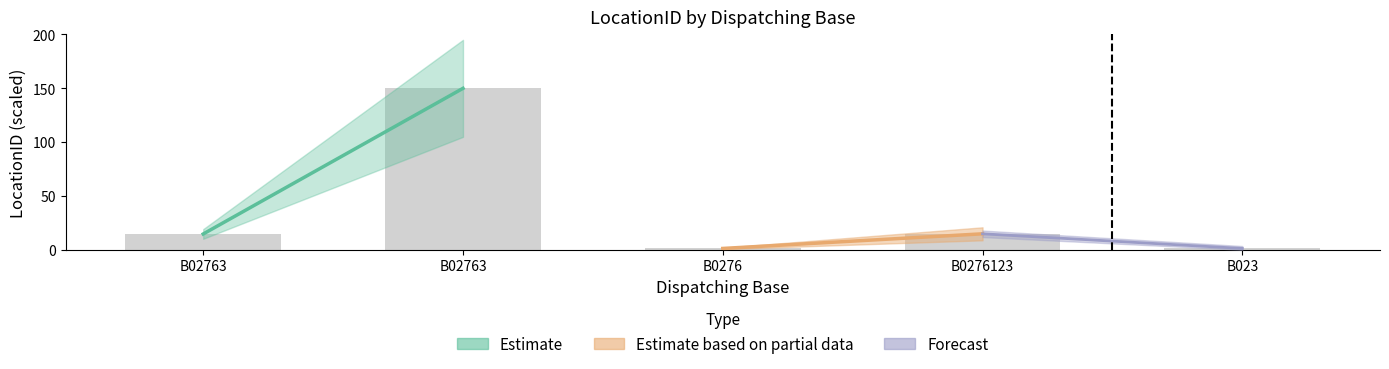

Reading right to left, list all the values displayed in this chart.

B023=1.5	B0276123=15.1	B0276=1.5	B02763=150.0	B02763=14.9